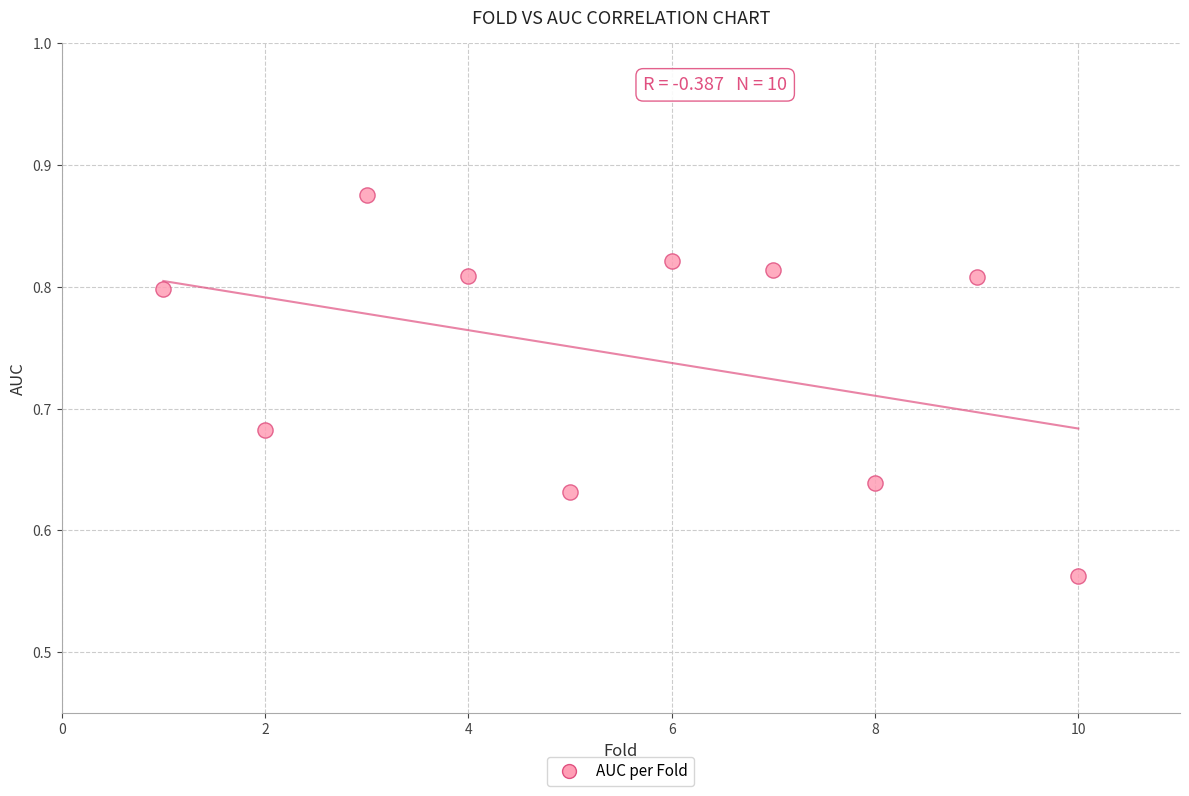

What is the range of Y values (max minus min)?

0.3